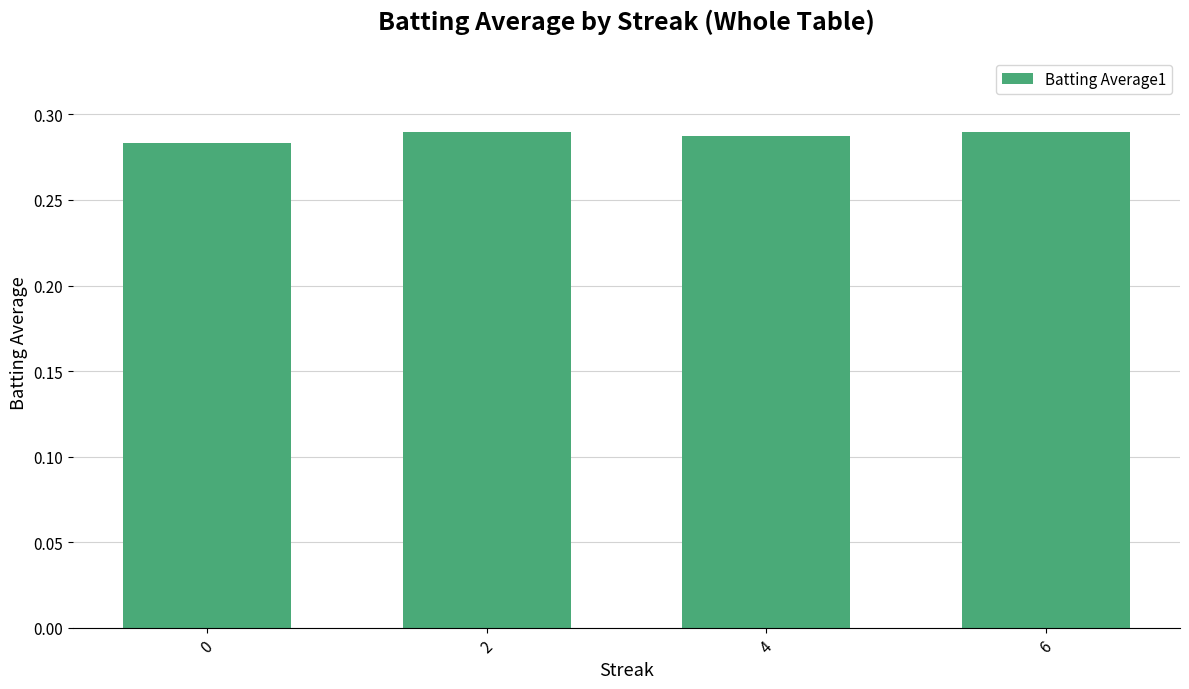

How many values are between 0 and 1?

4